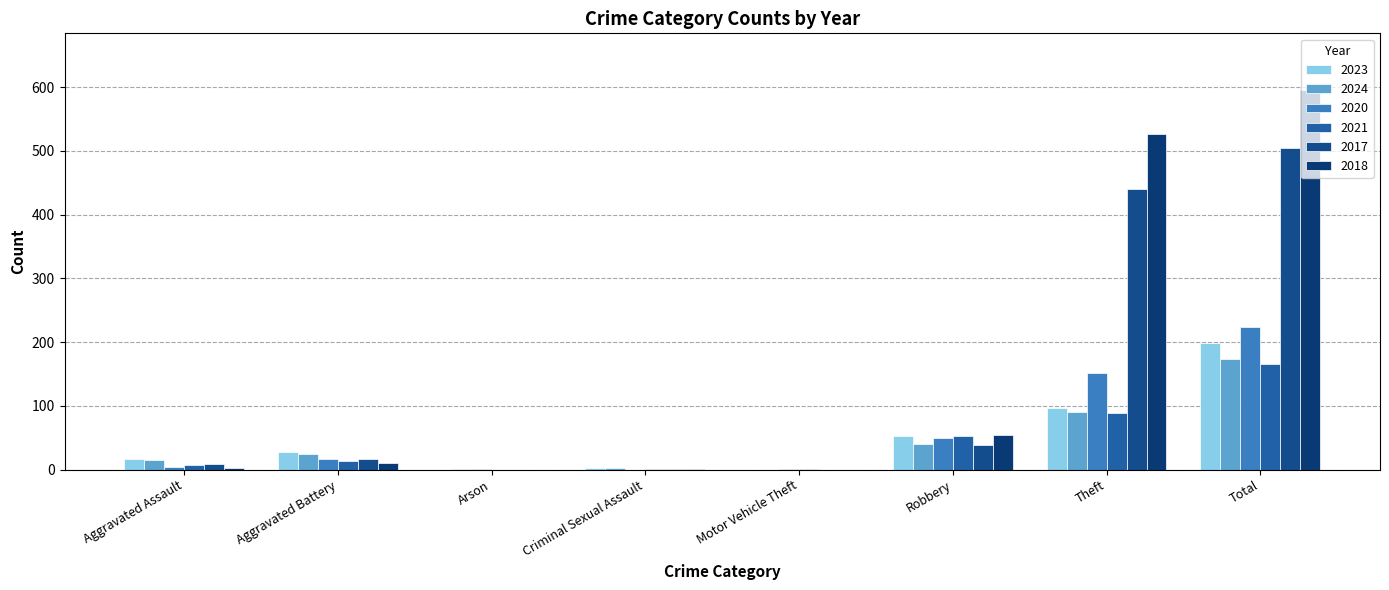

Reading left to right, what are all the values shown in this chart?

2023: 17	28	0	2	0	52	96	198
2024: 15	24	1	2	0	41	90	174
2020: 4	16	1	0	1	50	151	223
2021: 8	14	0	1	1	53	89	166
2017: 9	16	0	1	0	38	440	504
2018: 2	11	0	1	0	54	527	595